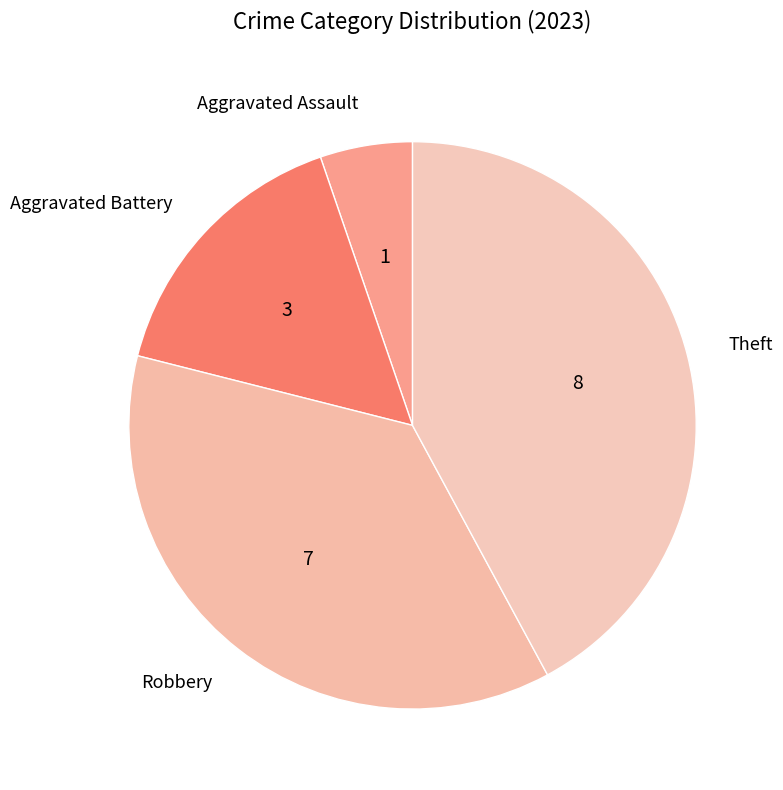

How many slices are in this pie chart?

4